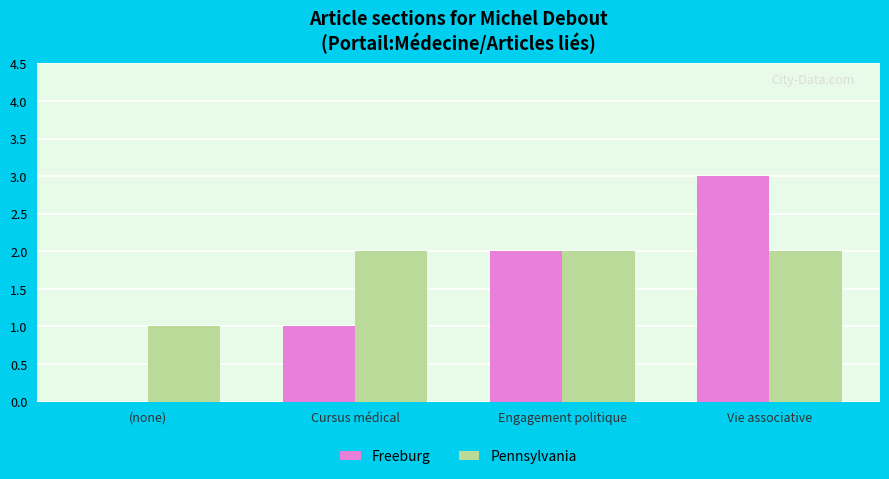

Which series has the largest total across all categories?

Pennsylvania